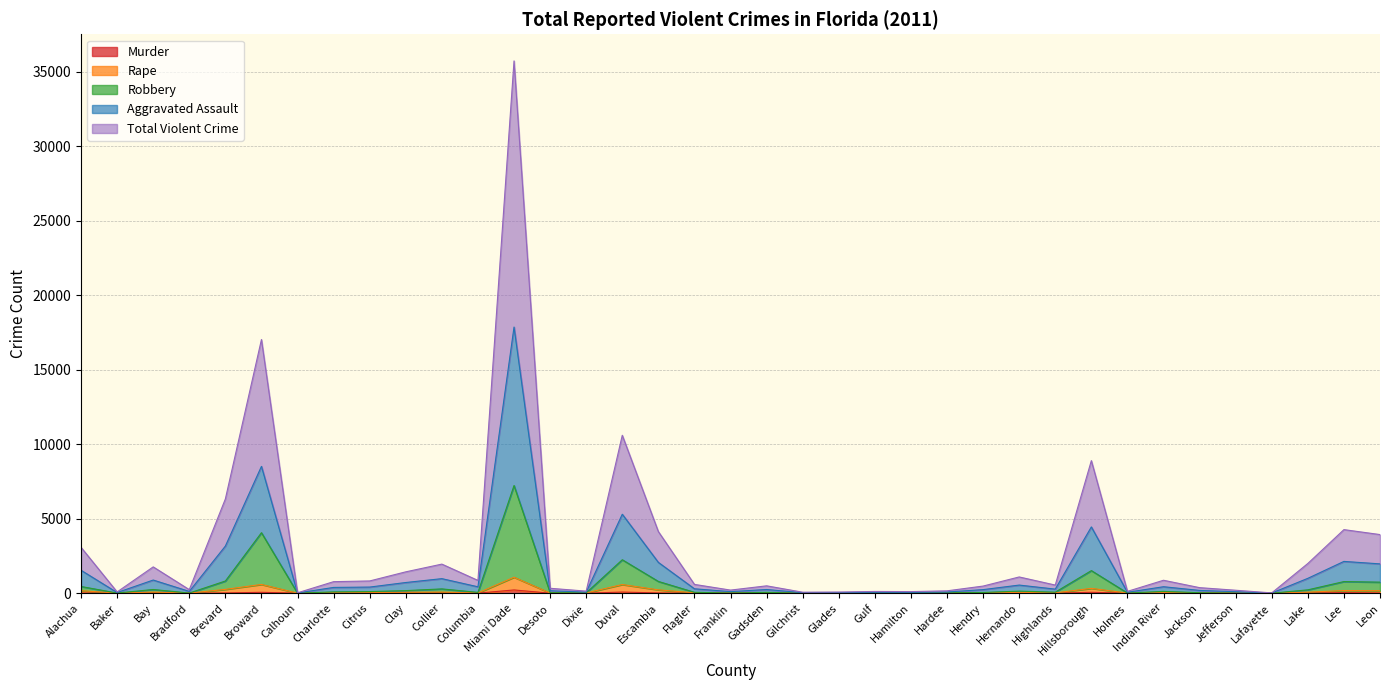

Reading left to right, extract all data points from this chart.

Murder: 12	0	12	0	15	59	1	2	5	5	10	3	218	1	0	76	16	1	0	2	1	1	1	0	4	7	8	2	60	3	5	1	0	0	9	38	14
Rape: 168	4	74	4	256	587	2	34	39	62	73	15	1071	11	17	581	224	23	13	16	3	2	1	1	16	20	54	22	324	9	39	24	5	0	68	178	166
Robbery: 449	10	247	10	817	4061	3	87	108	172	288	54	7228	37	22	2245	789	60	14	57	5	8	2	10	29	48	139	68	1516	10	121	33	7	0	224	780	741
Aggravated Assault: 1539	42	883	119	3164	8516	13	387	411	717	976	429	17870	165	69	5301	2068	295	104	247	33	39	58	53	79	239	545	273	4450	61	434	186	99	10	998	2134	1968
Total Violent Crime: 3078	84	1766	238	6328	17032	26	774	822	1434	1952	858	35740	330	138	10602	4136	590	208	494	66	78	116	106	158	478	1090	546	8900	122	868	372	198	20	1996	4268	3936